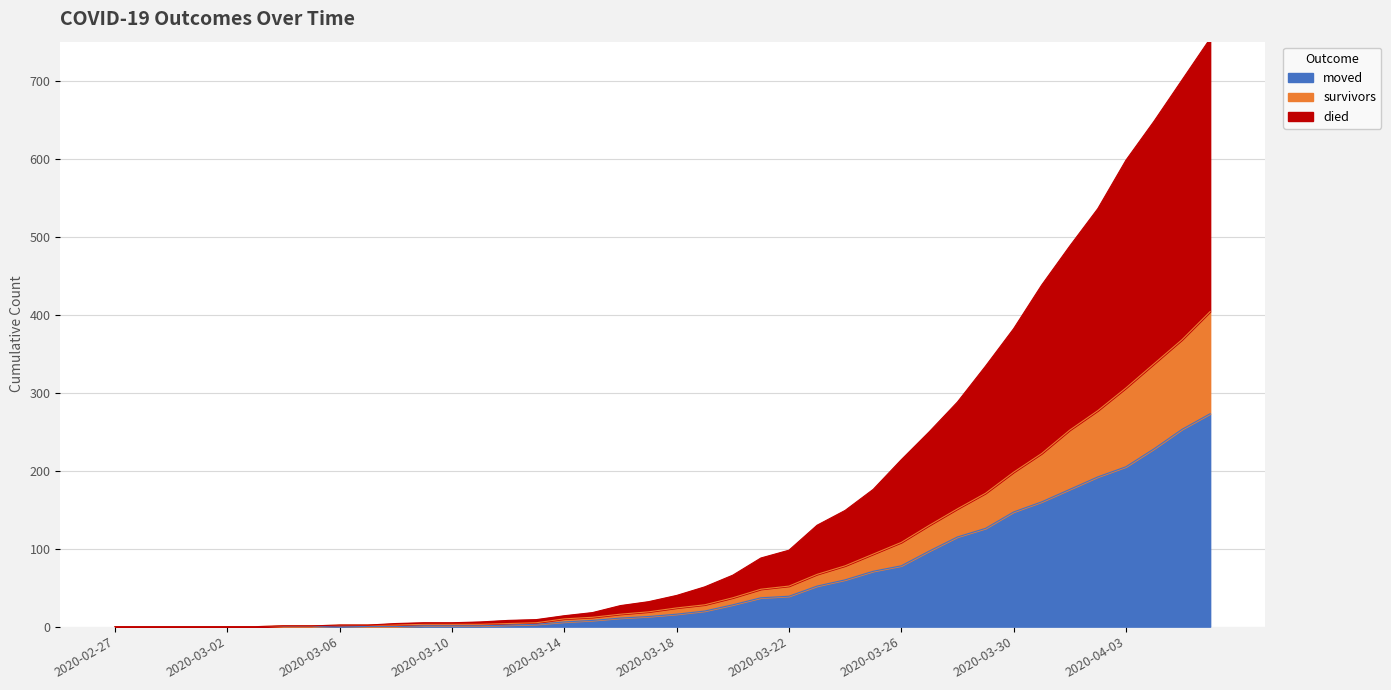

True or false: moved has a value of 32 at 2020-03-27.

False